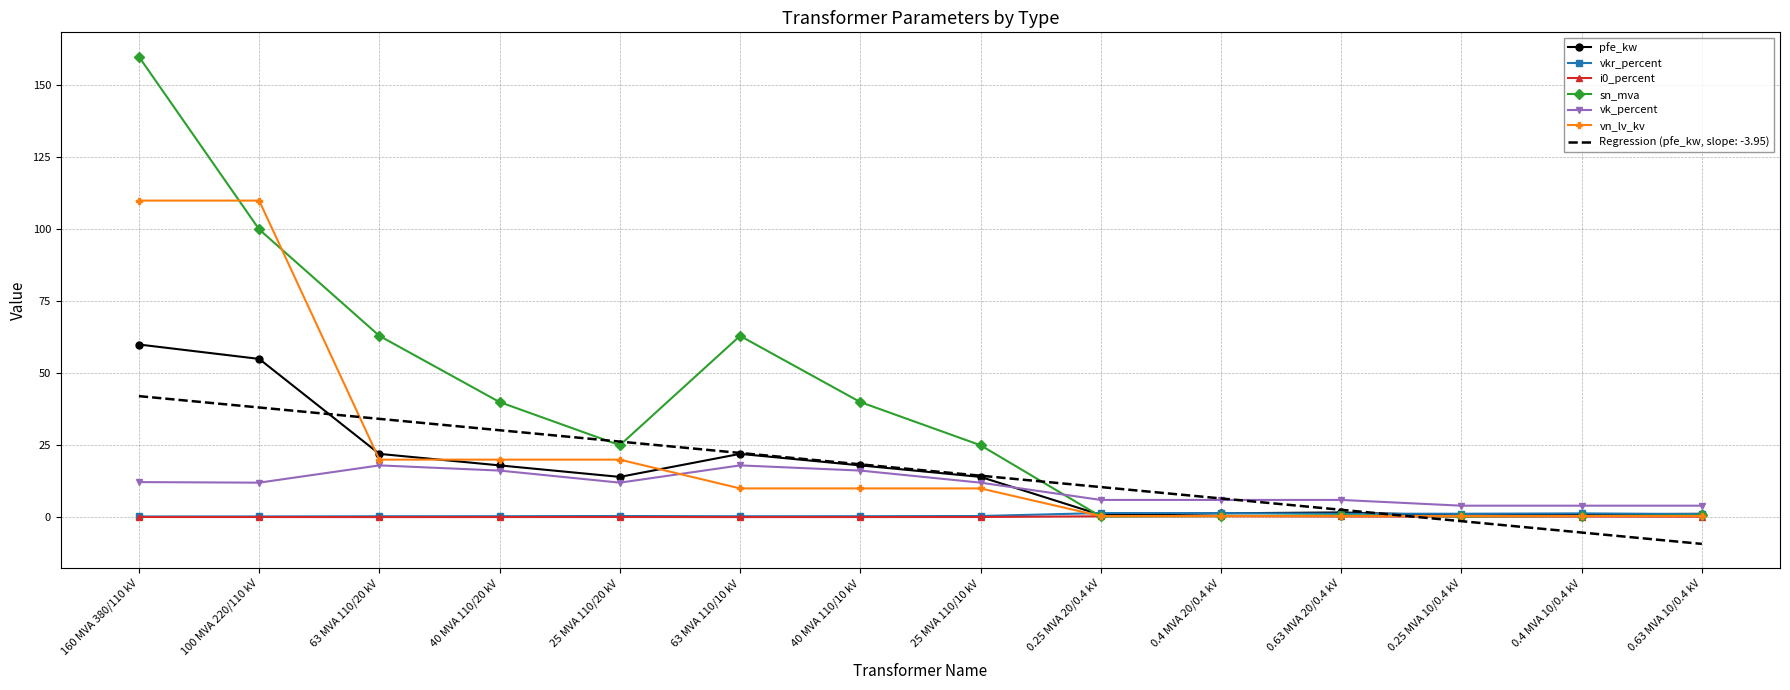

In pfe_kw, how many points are lower than both neighbors (excluding endpoints)?

3